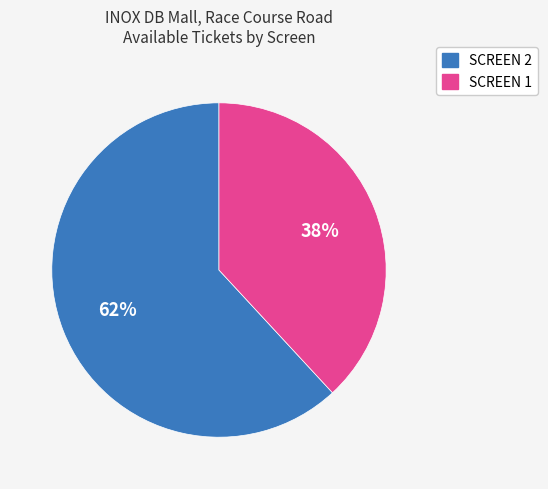

What is the ratio of the value at SCREEN 1 to the value at SCREEN 2?

0.6